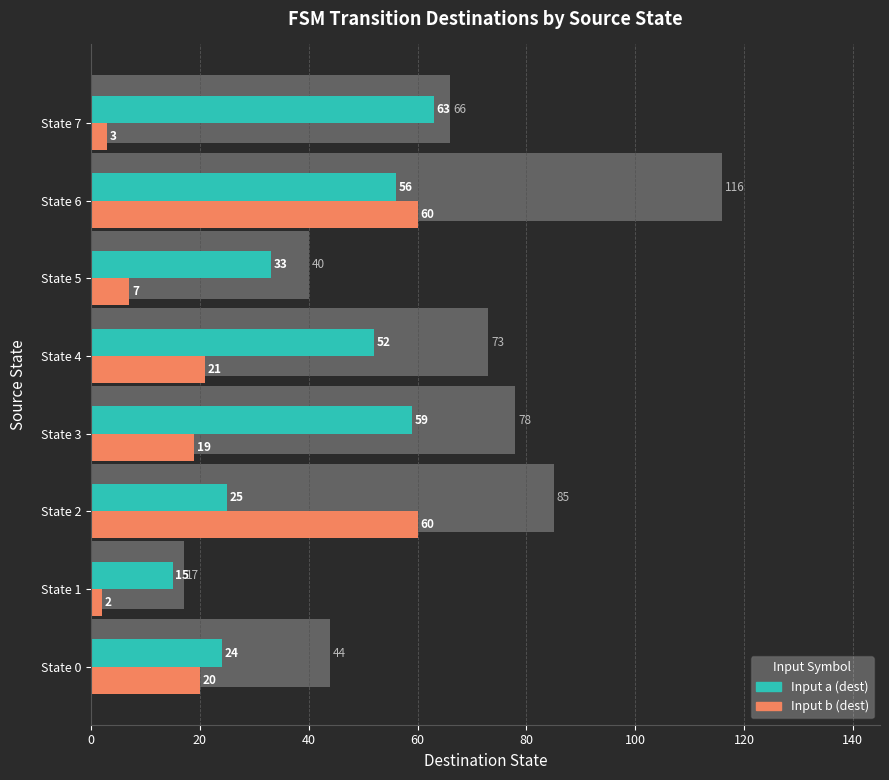

Does the chart contain any negative values?

No